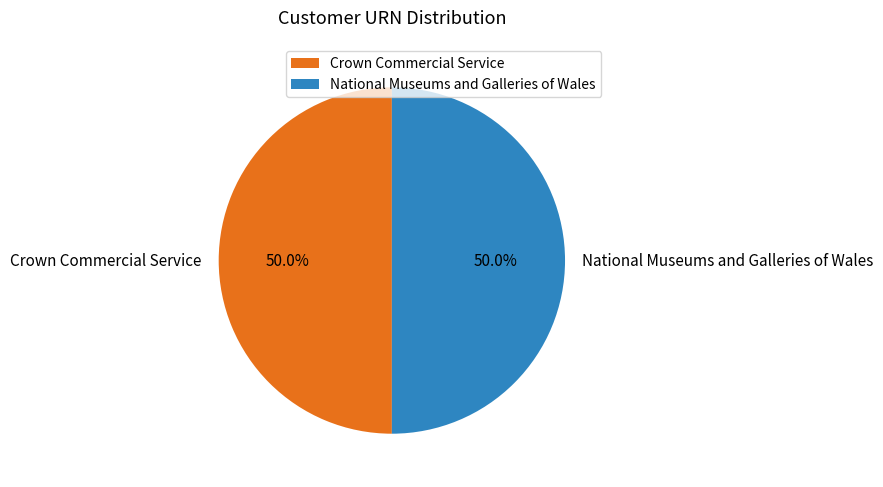

Approximately how many times larger is the value at National Museums and Galleries of Wales compared to Crown Commercial Service?

1.0